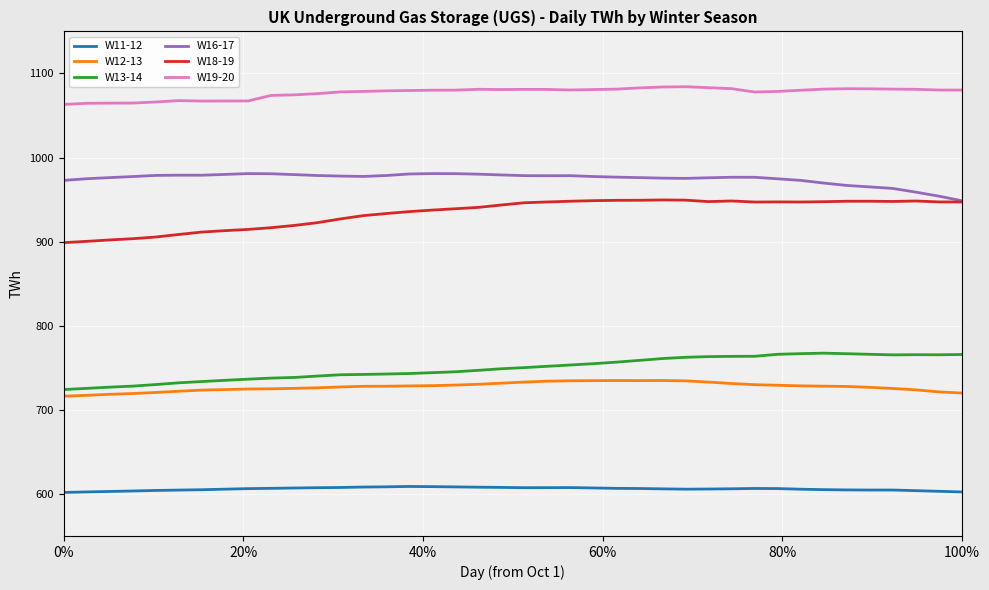

True or false: W11-12 and W19-20 cross at least once.

False